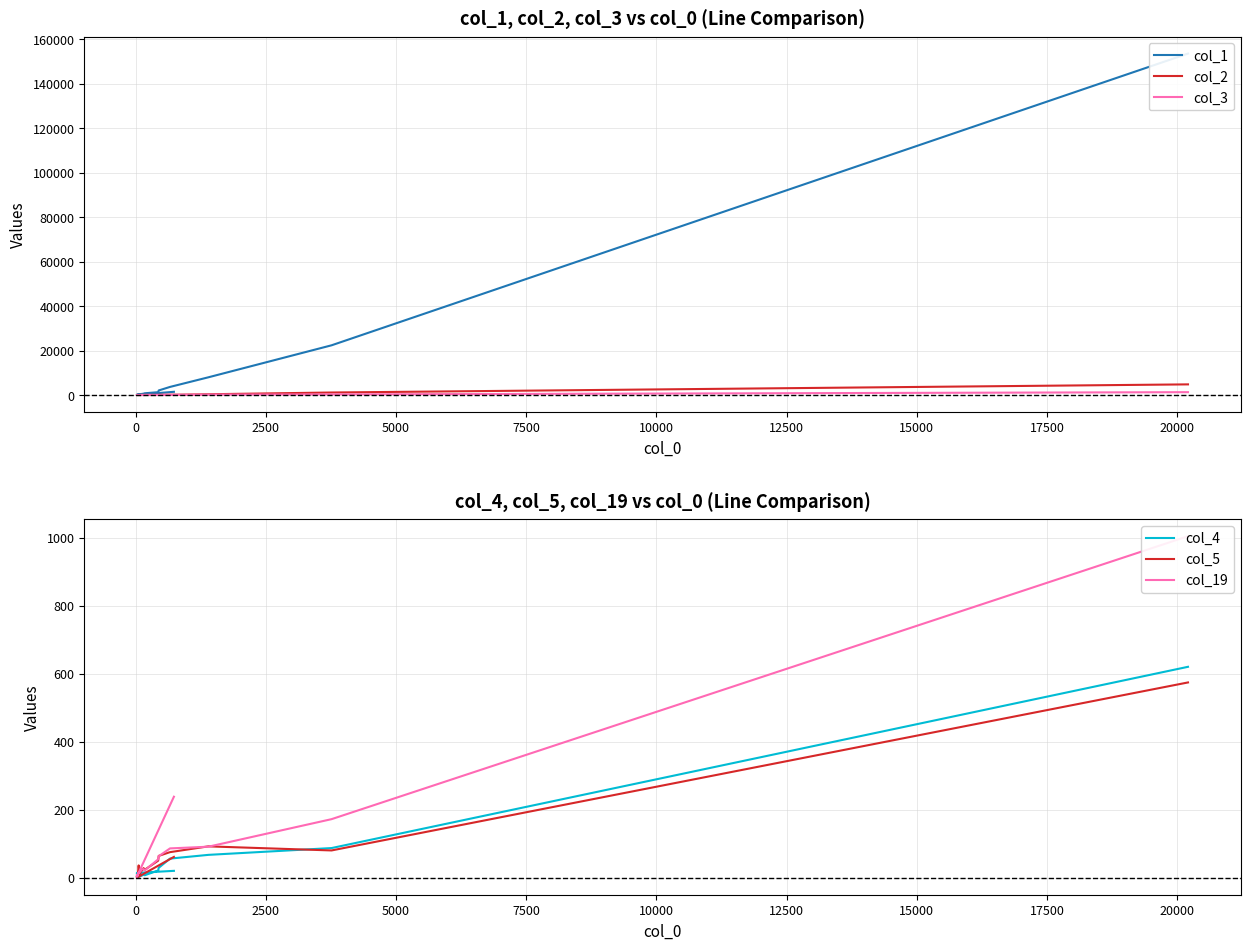

How many series are shown in this chart?

6